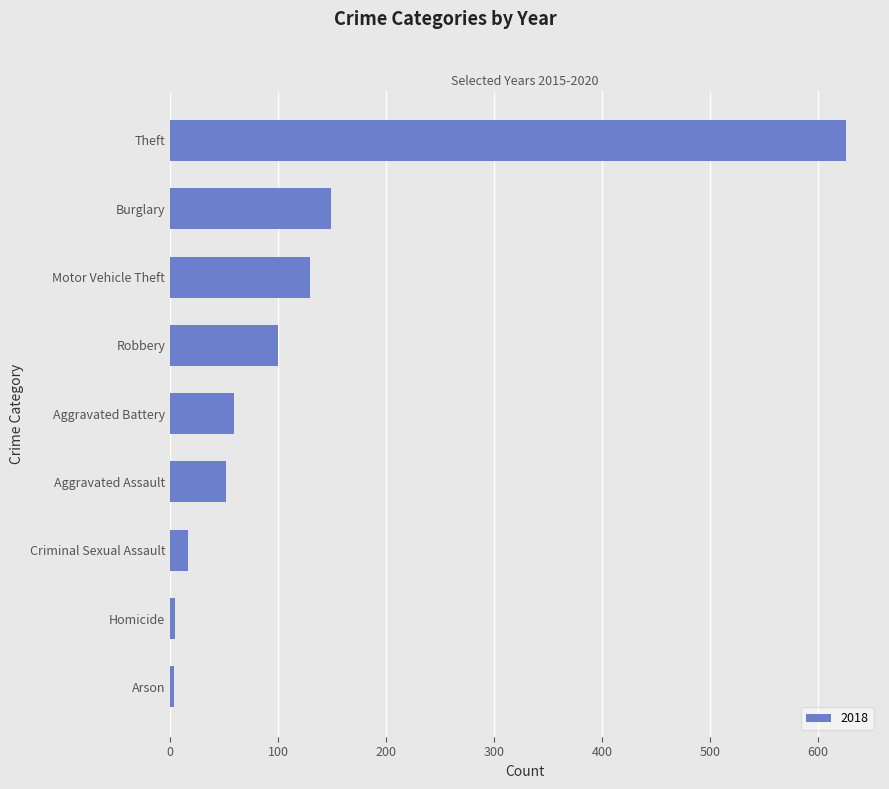

Does the chart contain any negative values?

No